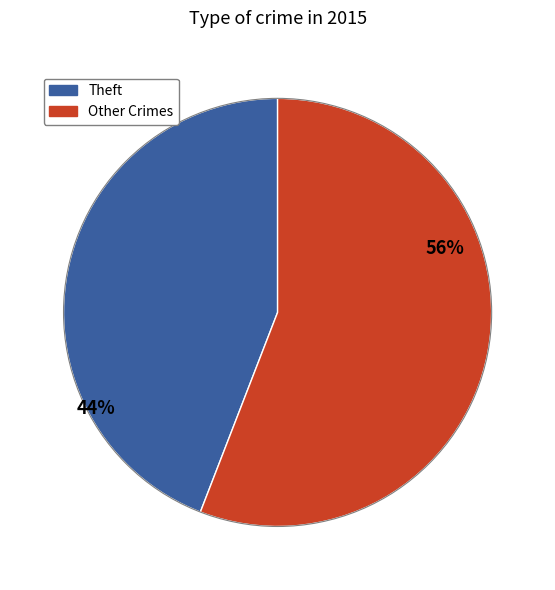

How many segments does this pie chart have?

2